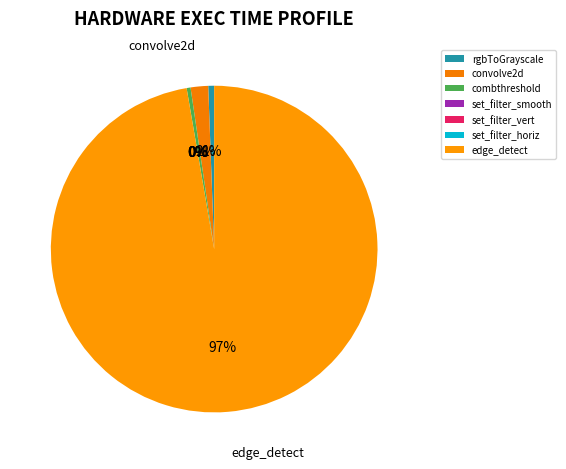

Do convolve2d and set_filter_horiz together represent more than half of the pie?

No